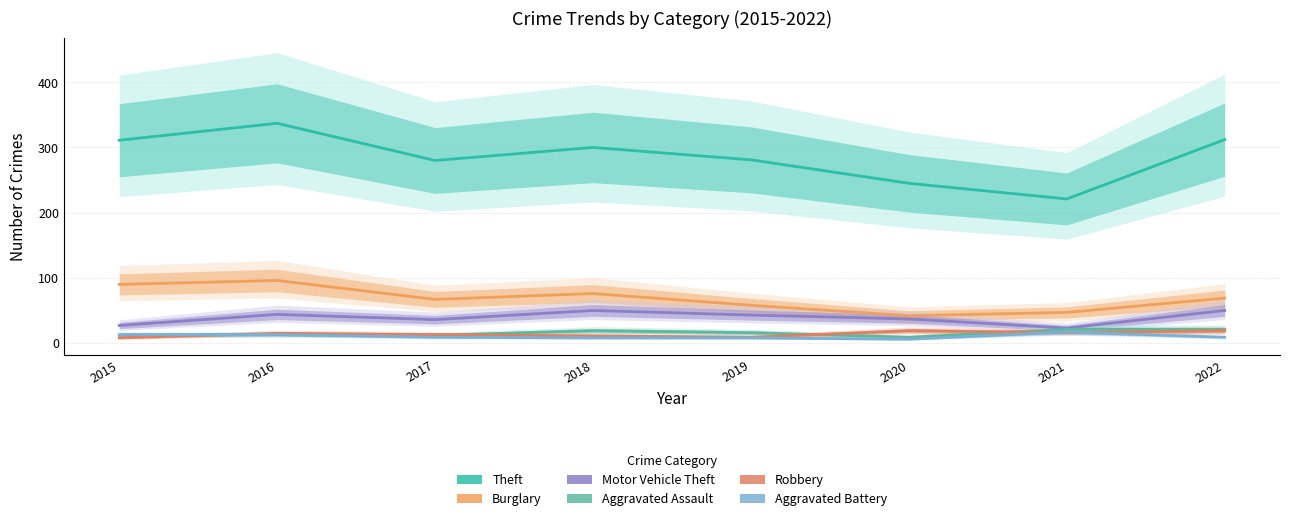

What is the sum of the Burglary values at 2016 and 2020?

138